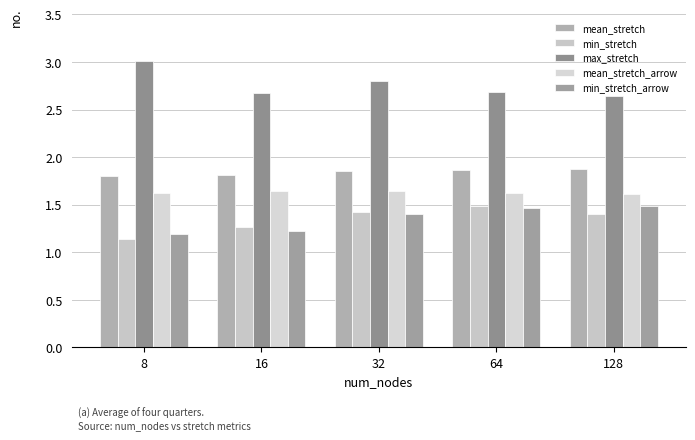

What value does the min_stretch series have at 128?

1.4